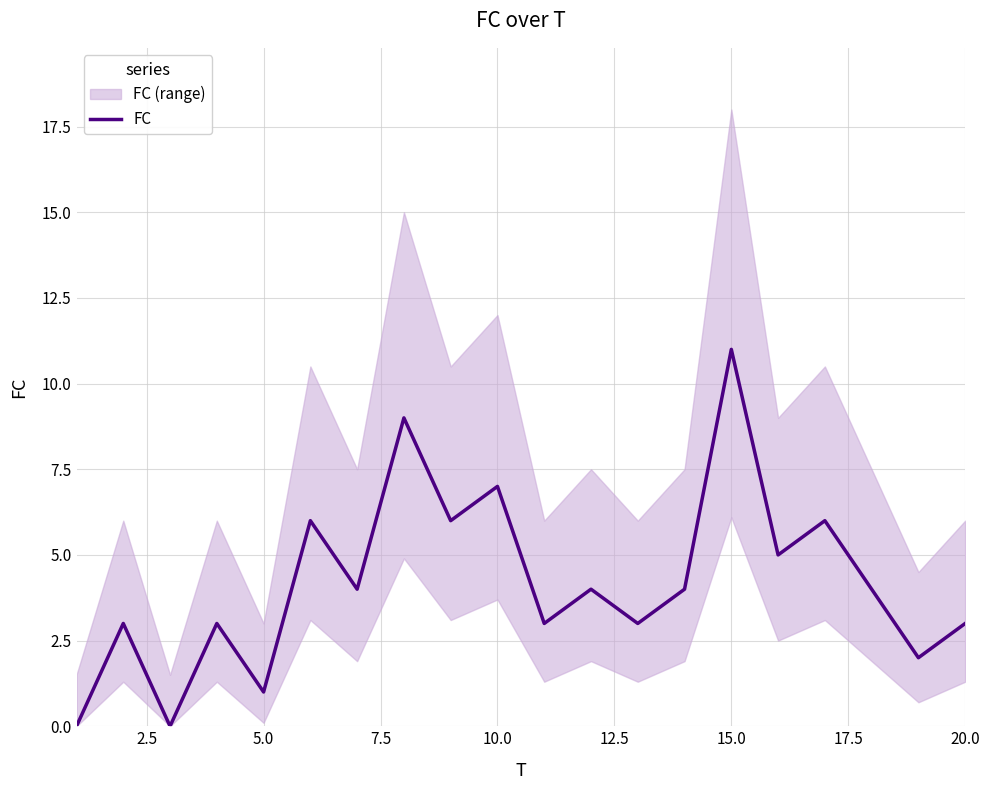

Is this an area chart (filled region under the line)?

No